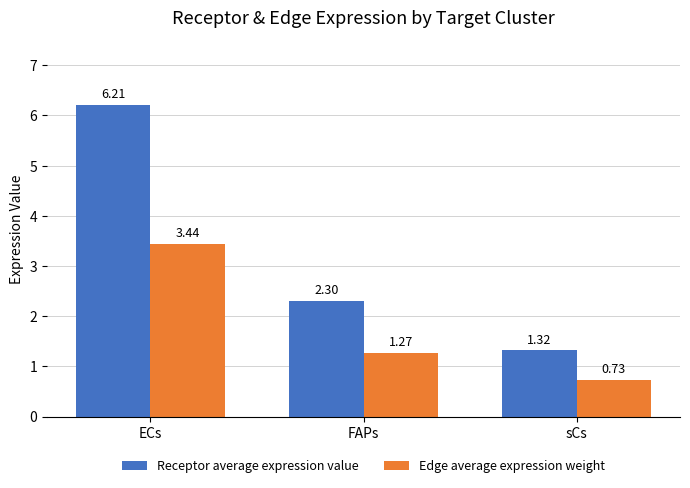

At which label does Receptor average expression value first exceed 2?

ECs